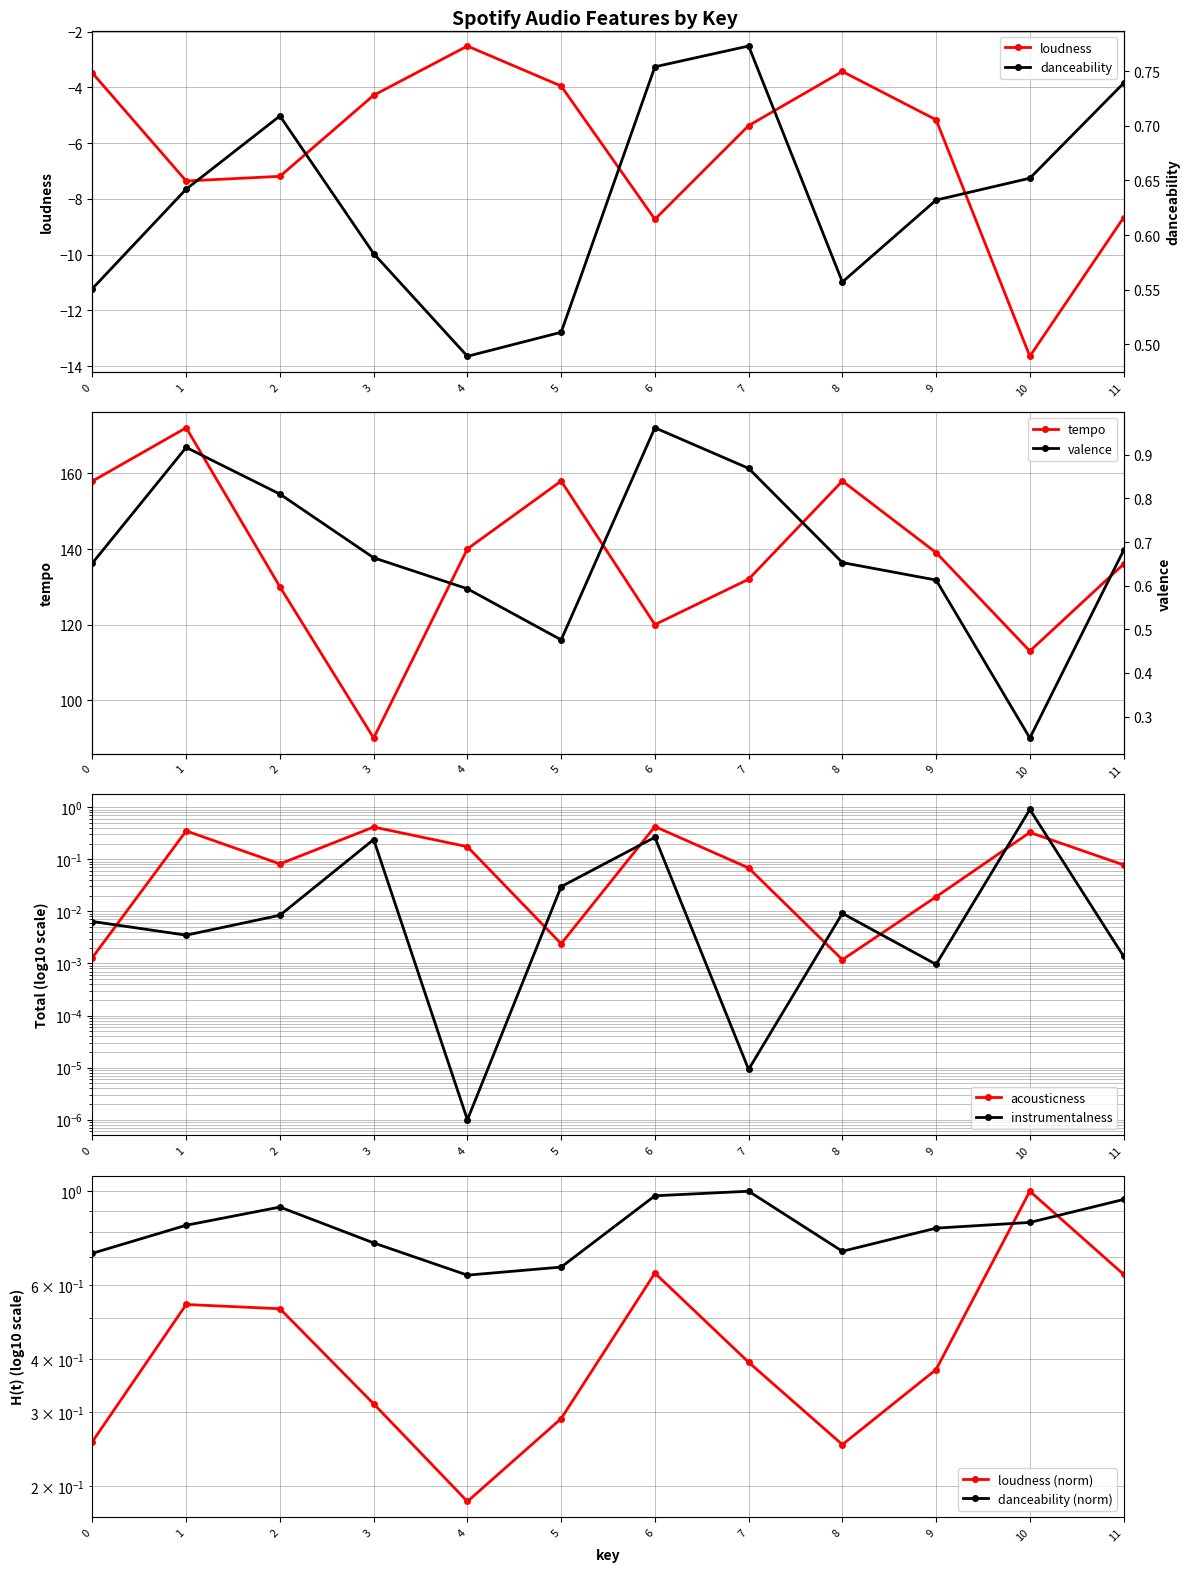

Which series has the largest total across all categories?

tempo